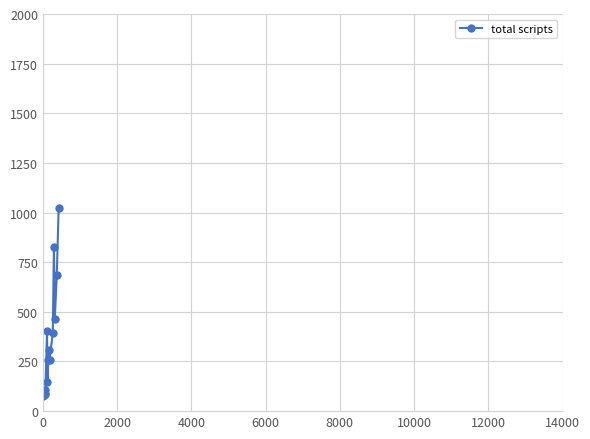

How many lines are shown in the chart?

1